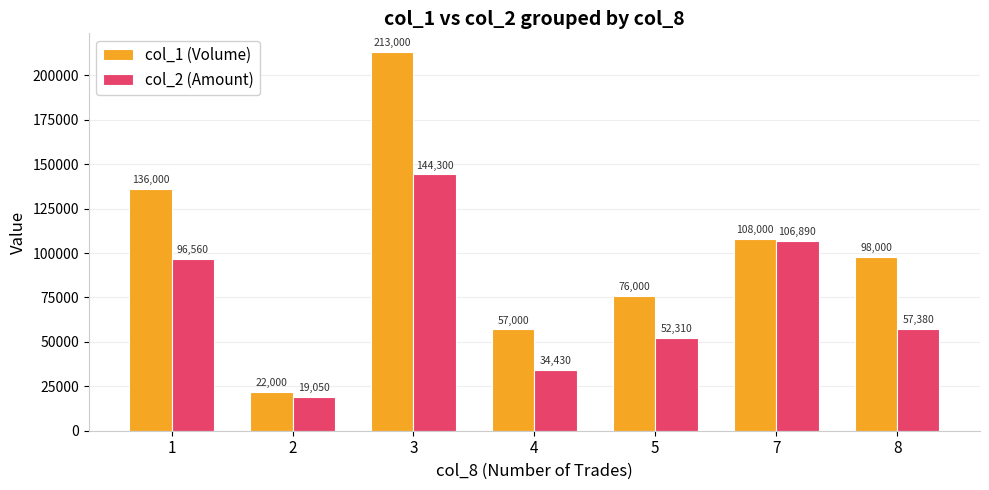

Does the chart contain stacked bars?

No